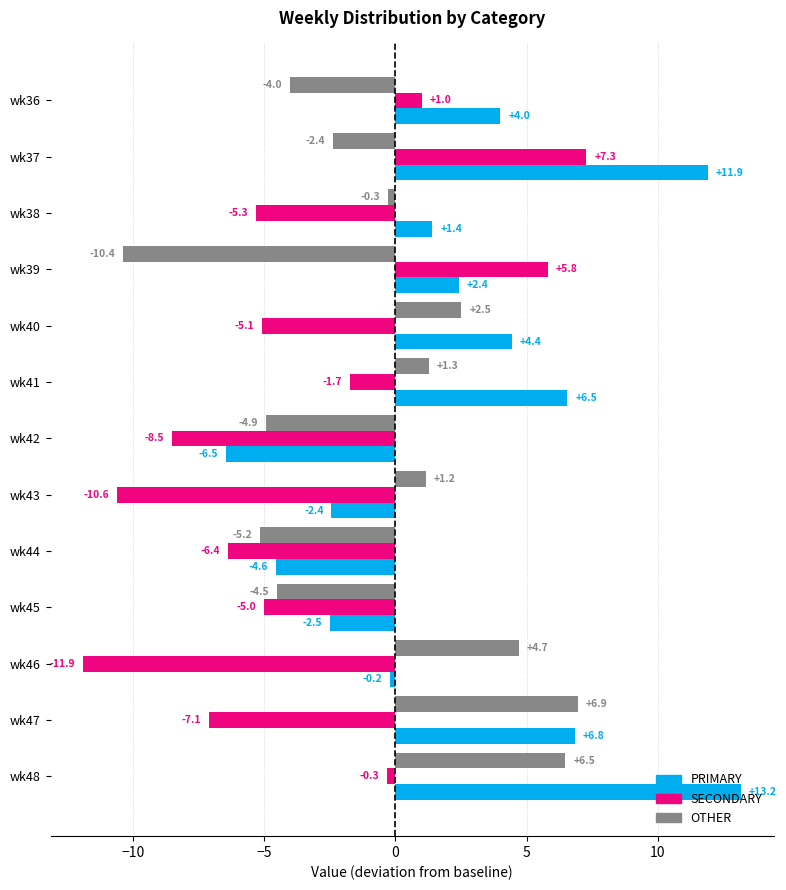

Is it true that PRIMARY equals -0.9 at wk43?

False